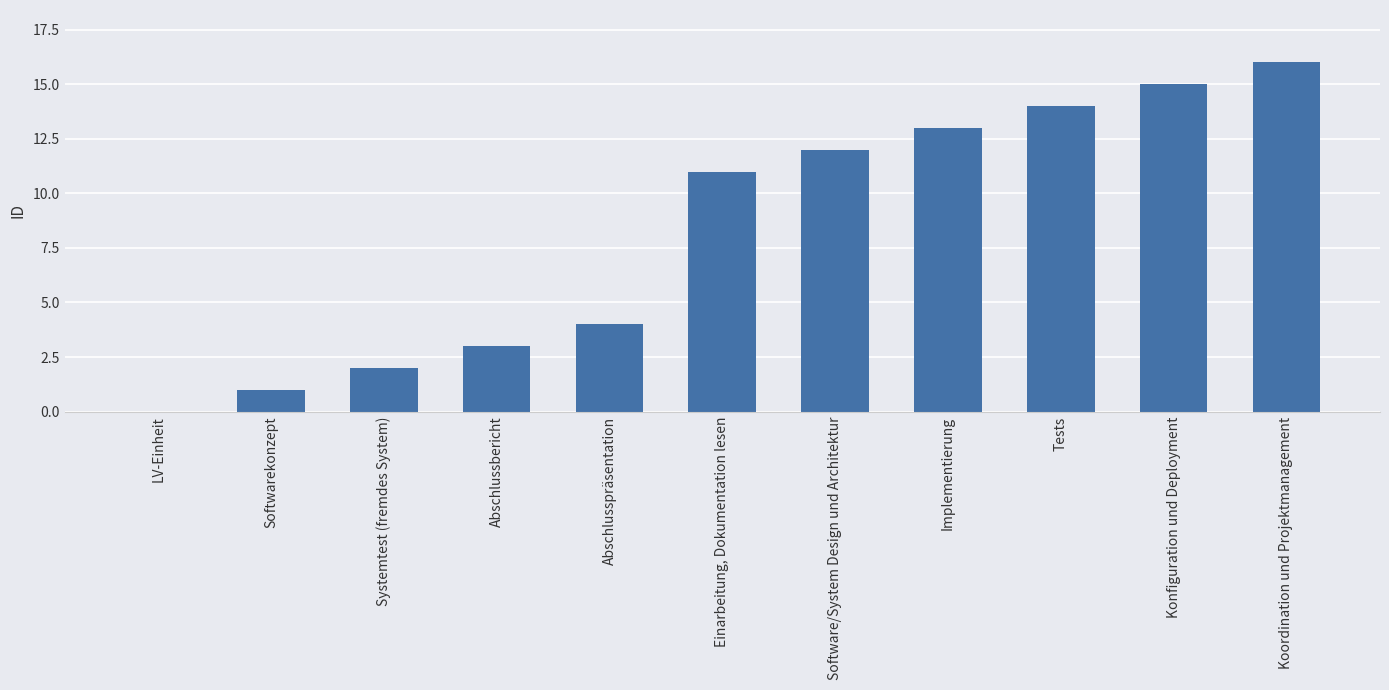

At which category does the chart reach its peak across all series?

Koordination und Projektmanagement